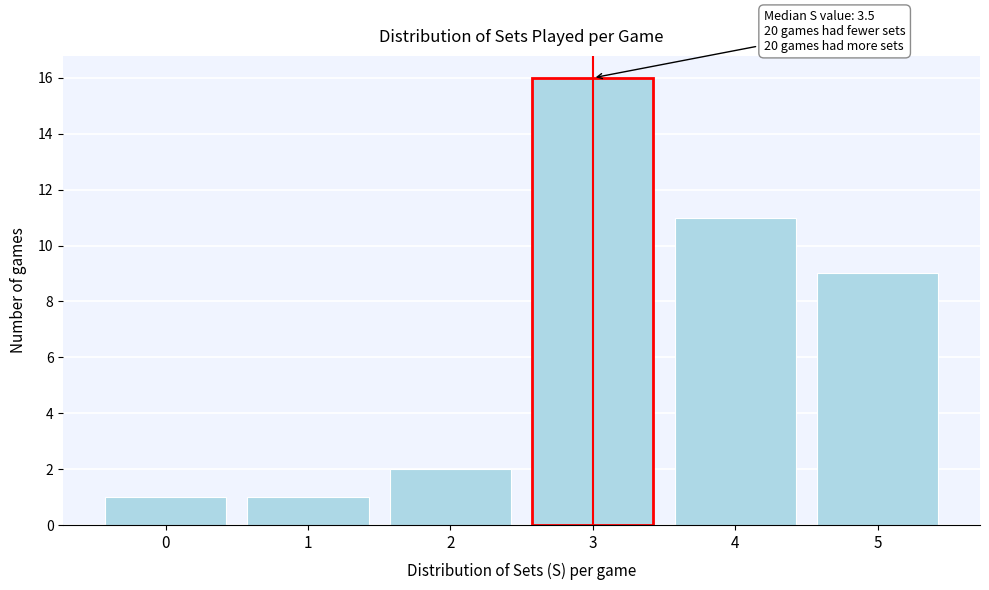

Reading left to right, what are all the values shown in this chart?

0=1	1=1	2=2	3=16	4=11	5=9